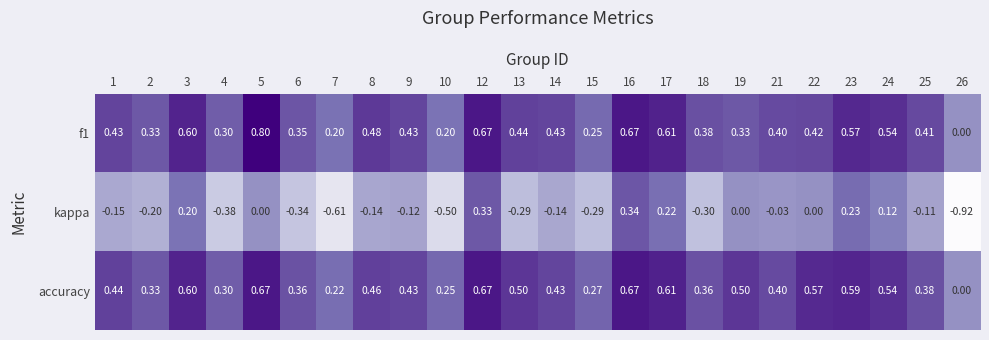

Which series has the widest spread of values?

kappa